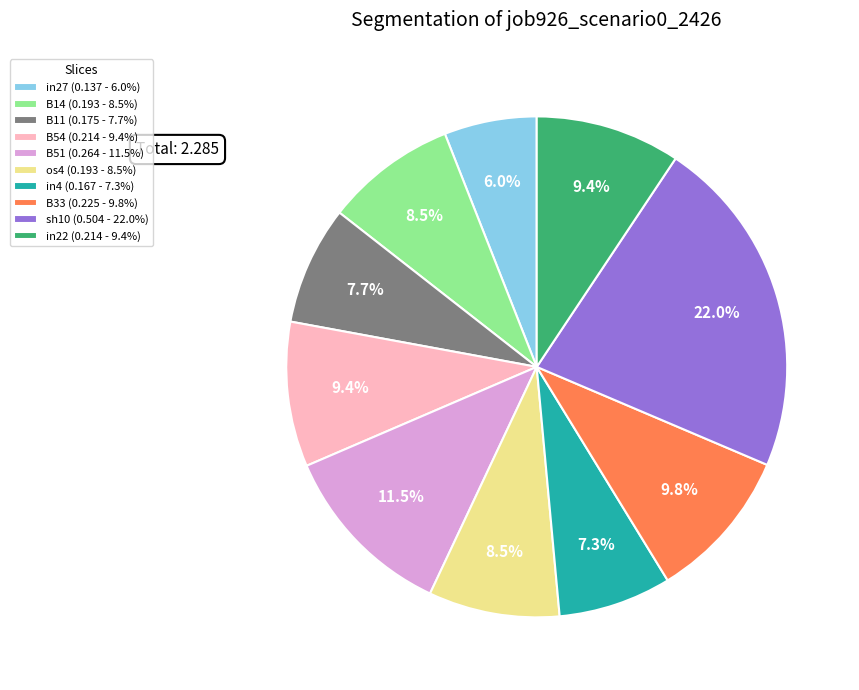

How many slices are in this pie chart?

10